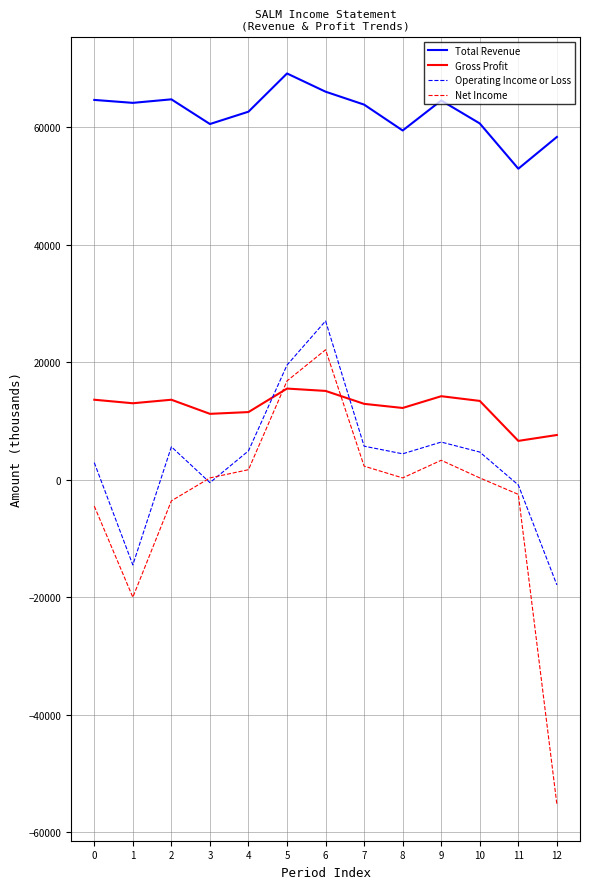

Is it true that Total Revenue equals 34976 at 9?

False